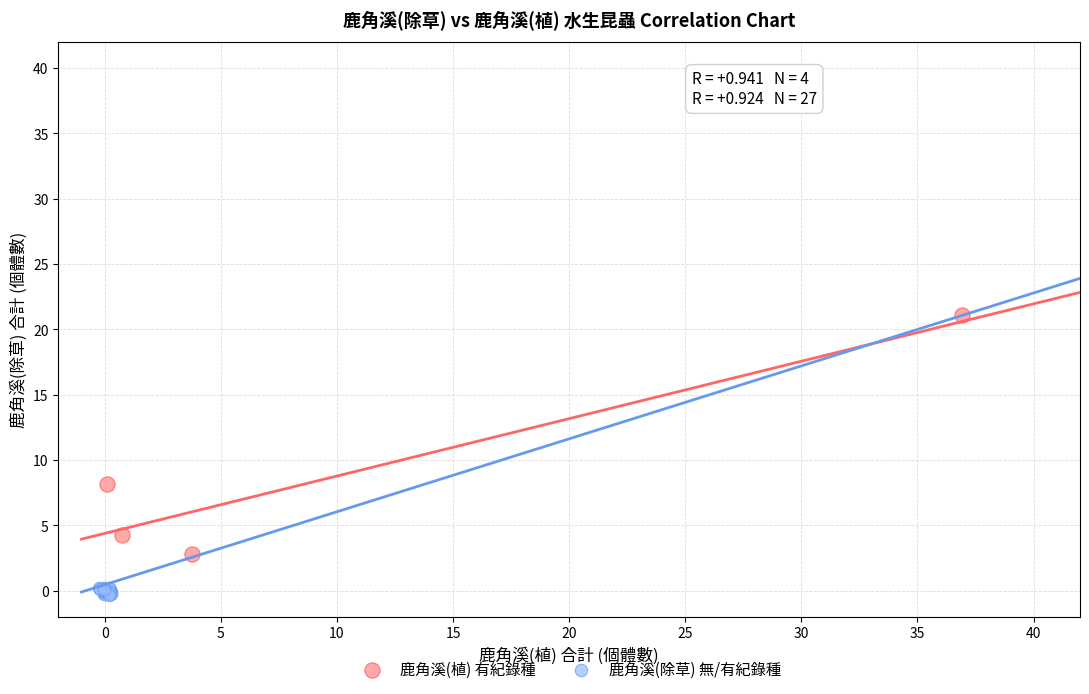

Which series has the widest spread of Y values?

鹿角溪(植) 有紀錄種